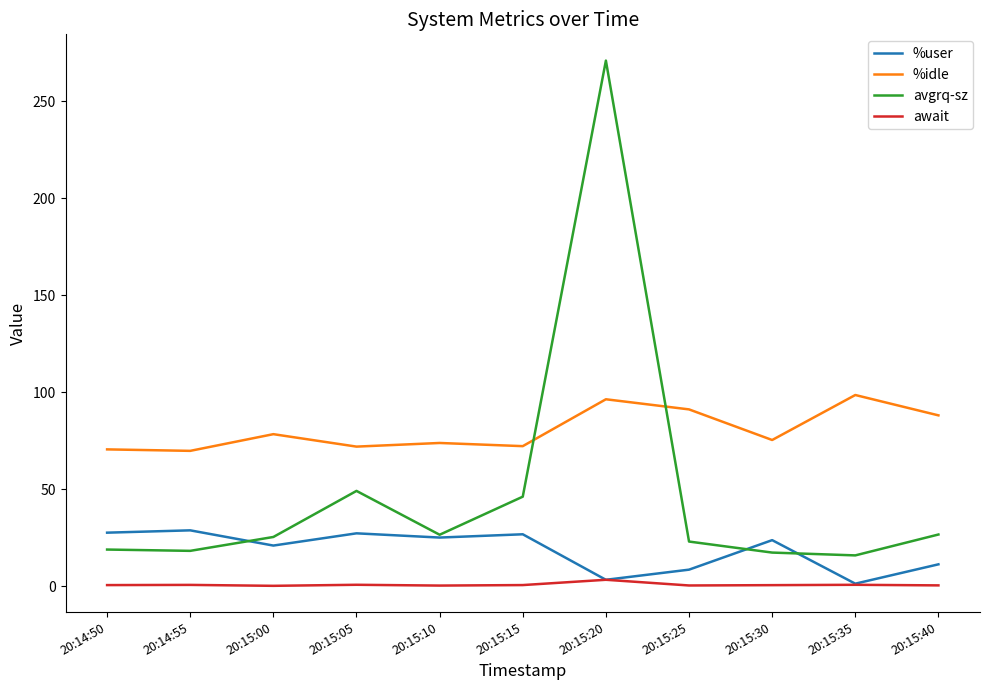

Which series has the widest spread of values?

avgrq-sz